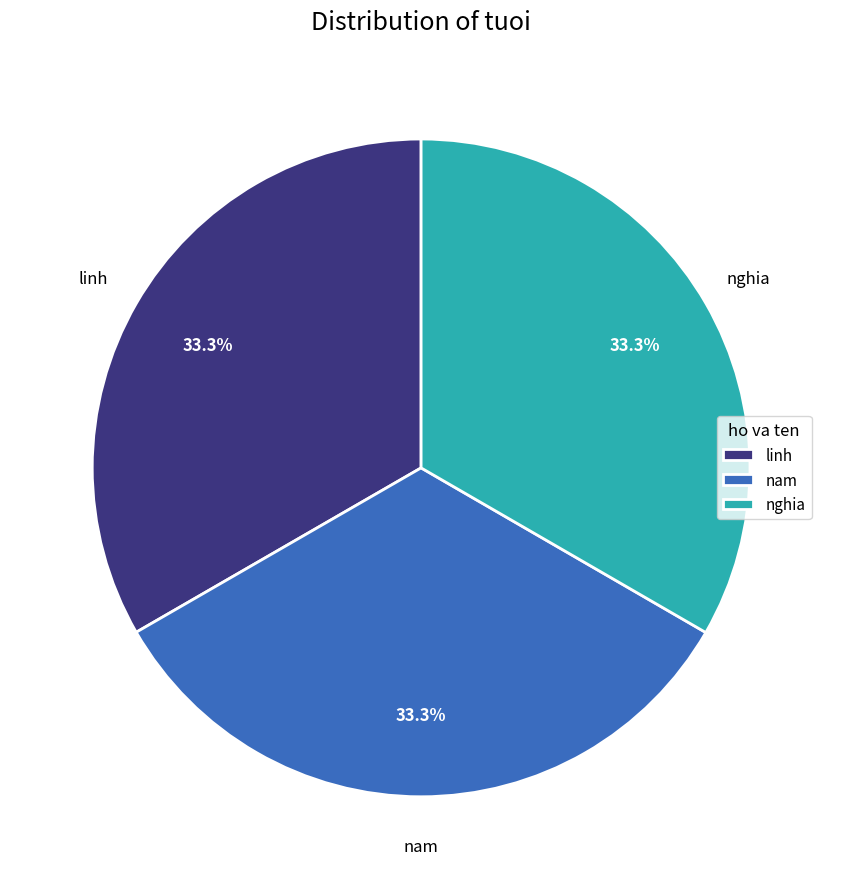

How much of the chart is everything except nghia?

66.7%